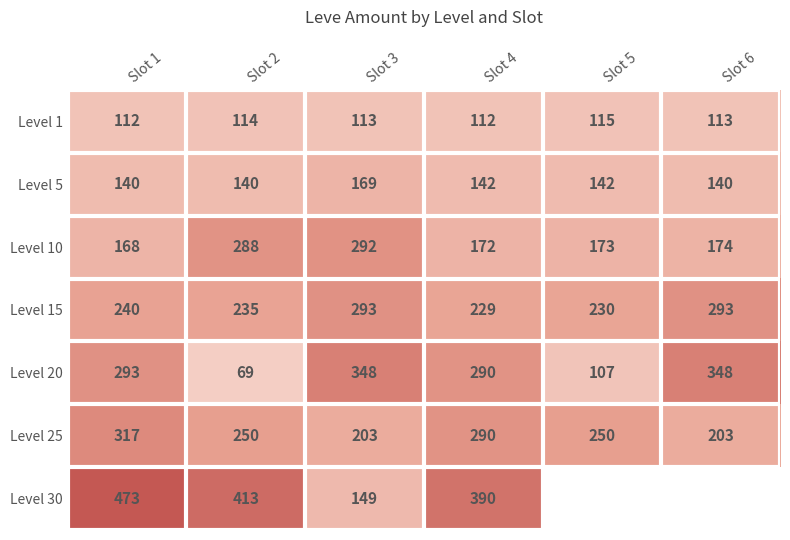

What value does the Level 1 series have at Slot 2?

114